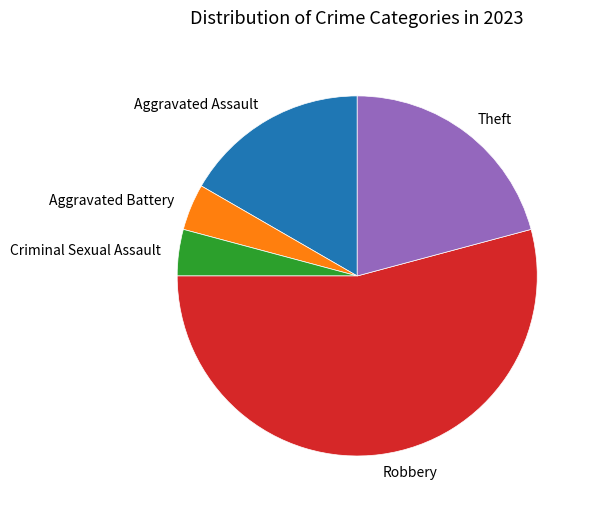

What is the majority slice?

Robbery